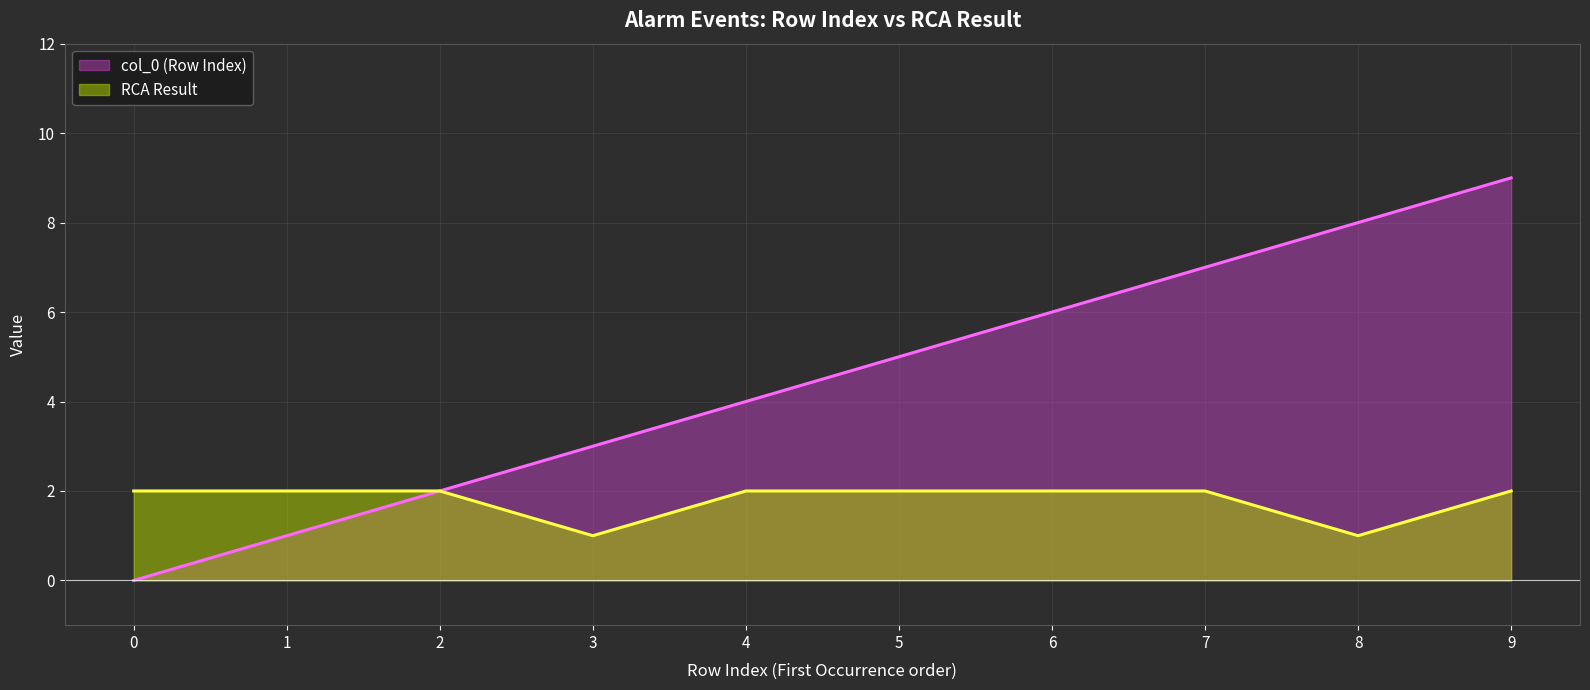

What is the value of the RCA Result point at the 9th from the left?

1